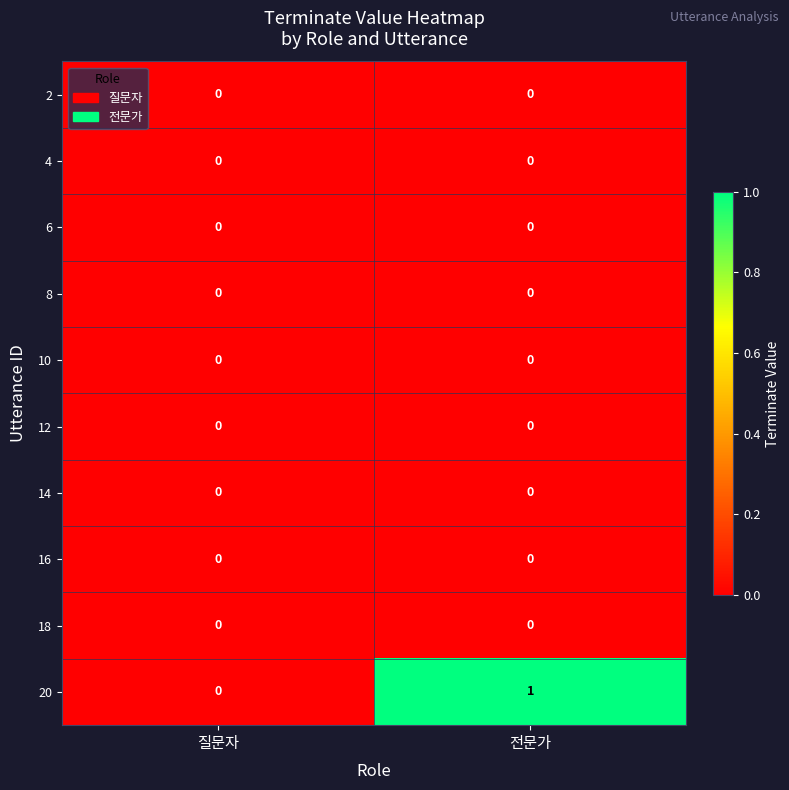

Between 질문자 and 전문가, which series saw the biggest shift?

20